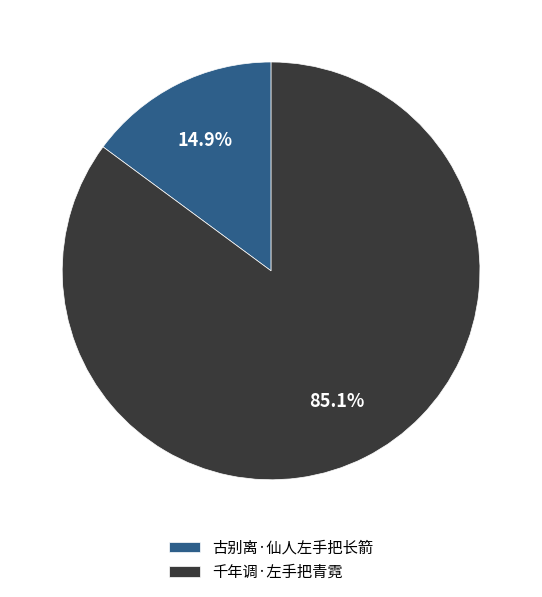

Do 千年调·左手把青霓 and 古别离·仙人左手把长箭 together represent more than half of the pie?

Yes